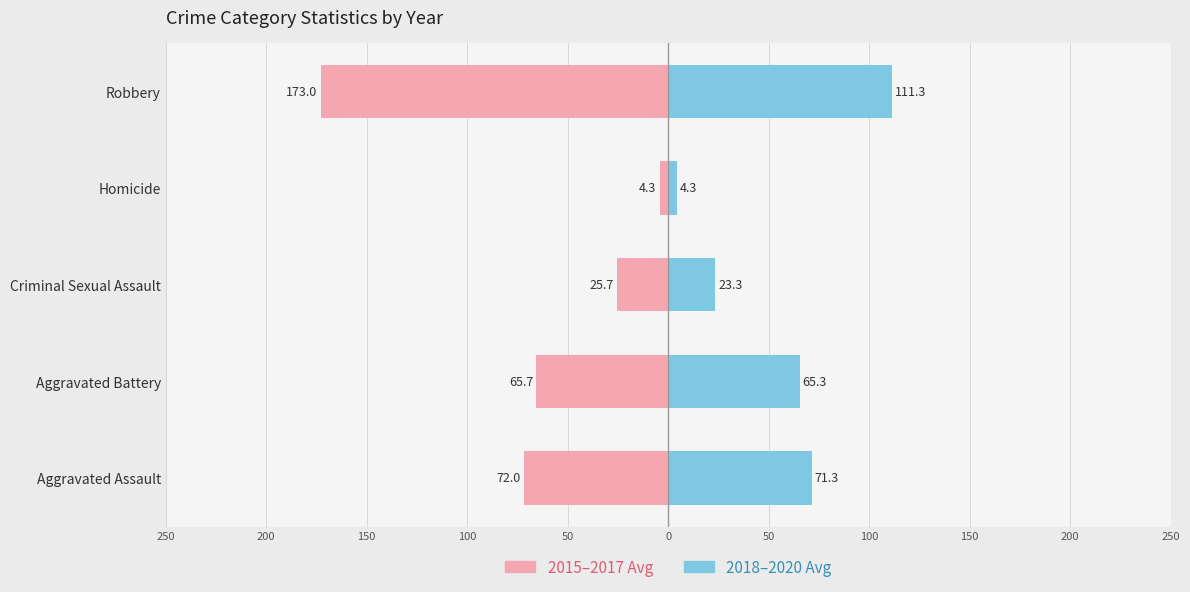

What position from the left is Aggravated Assault?

1